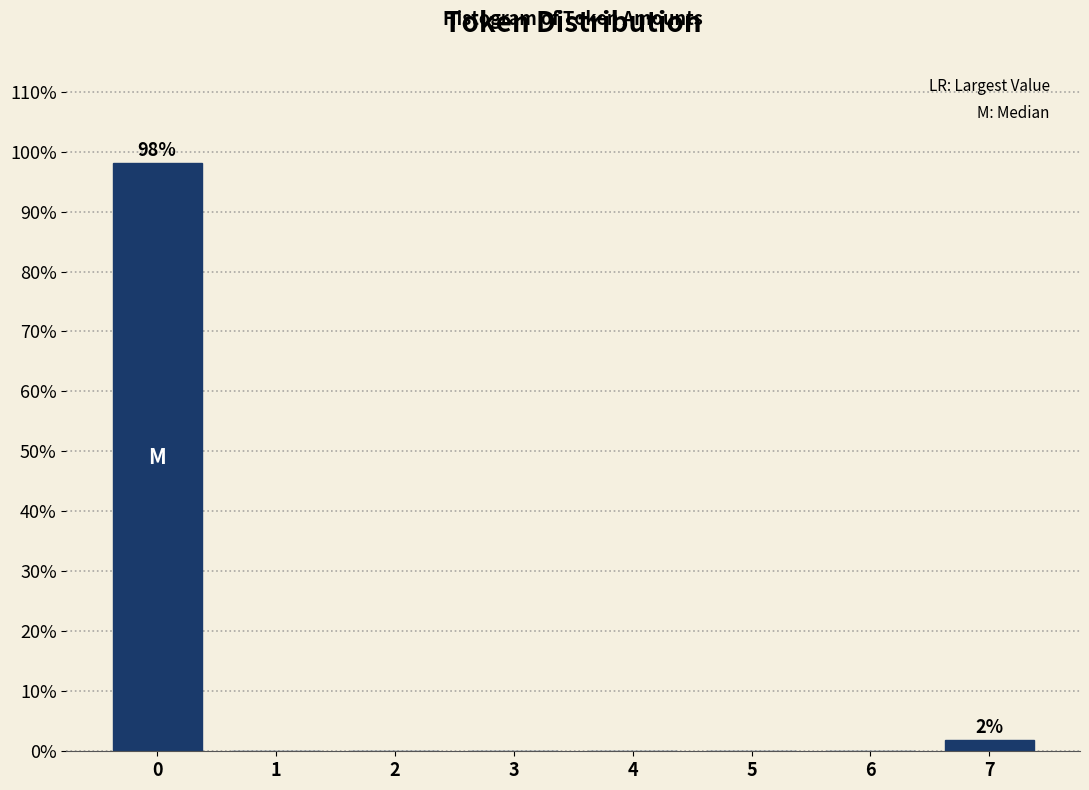

Reading left to right, extract all data points from this chart.

0=98.1	1=0.0	2=0.0	3=0.0	4=0.0	5=0.0	6=0.0	7=1.9